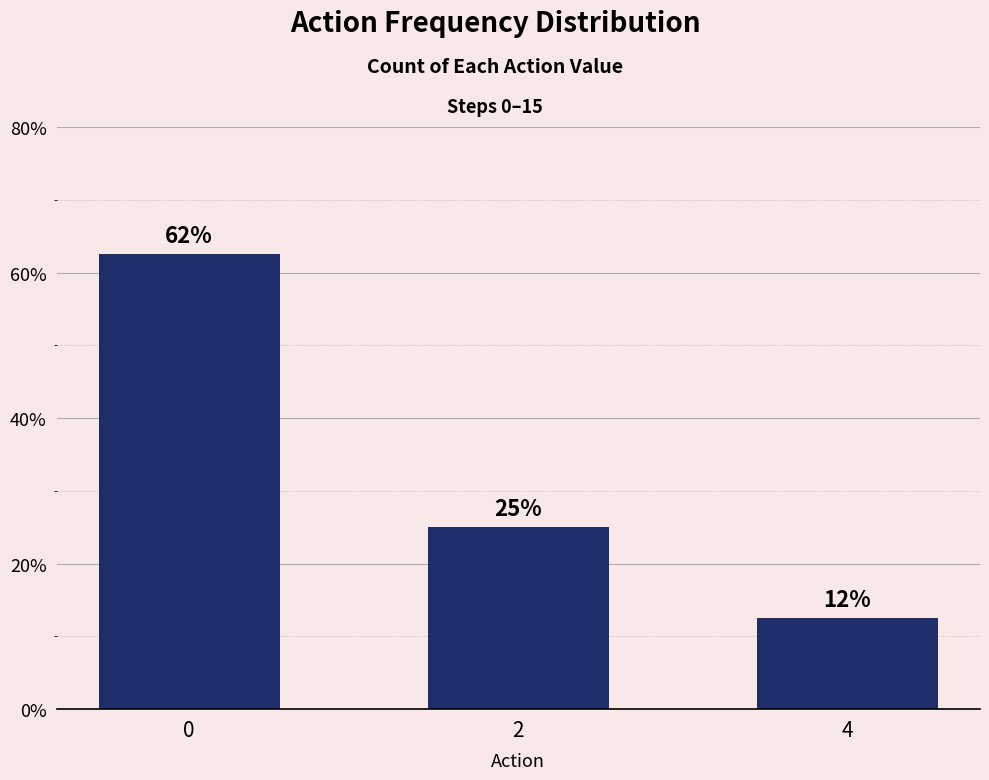

Reading right to left, transcribe all the data shown in this chart.

4=12.5	2=25.0	0=62.5